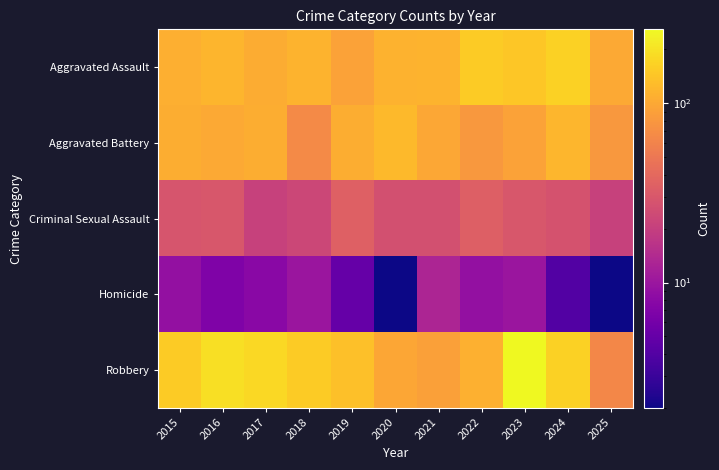

What is the spread (max minus min) of values at 2018?

145